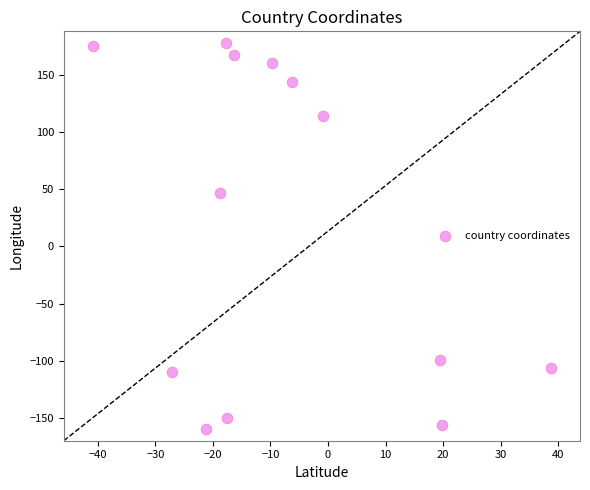

What Y value in the scatter plot is closest to 9?

46.9